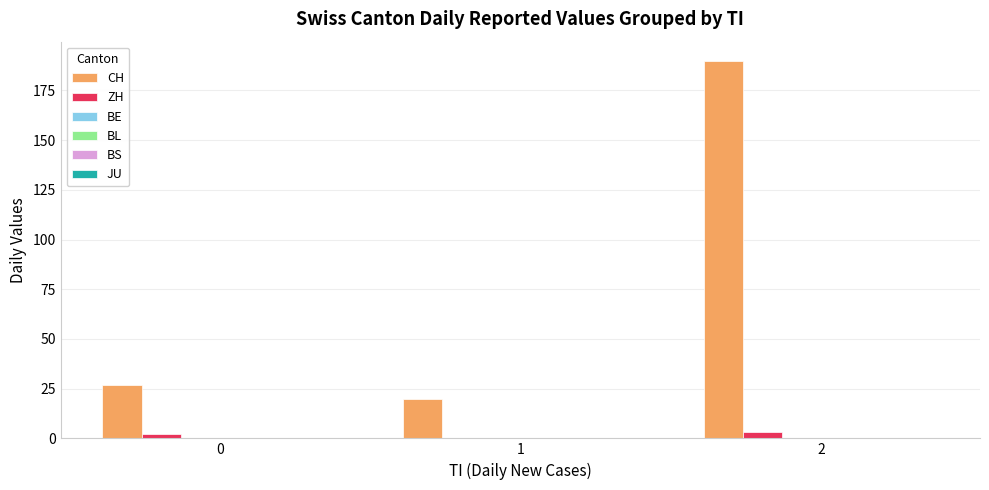

Which series has the largest total across all categories?

CH